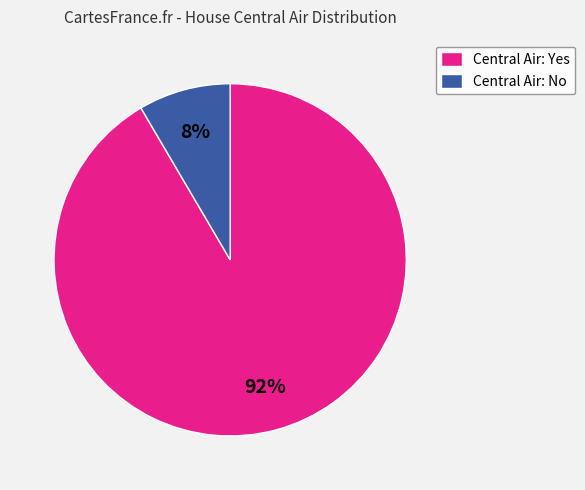

True or false: Central Air: No accounts for 8% of the total.

True